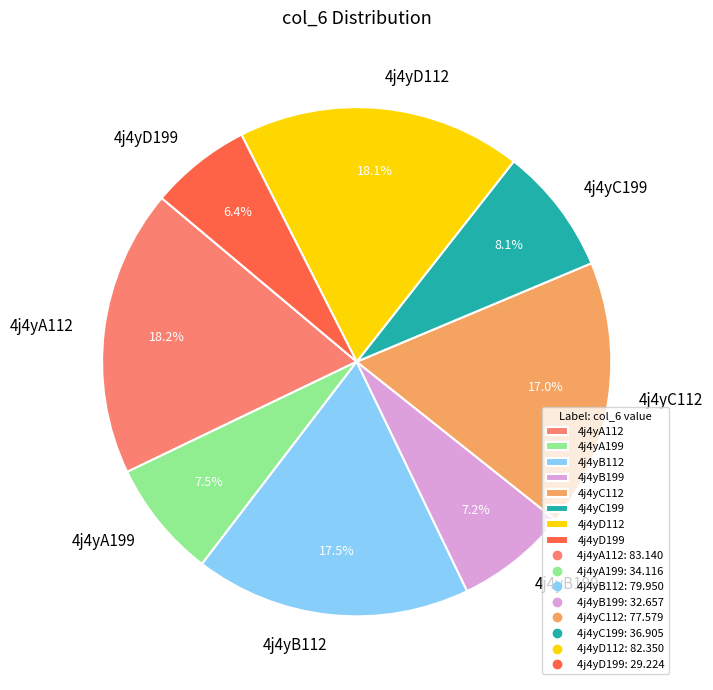

What percentage do 4j4yA199 and 4j4yC112 together represent?

24.5%